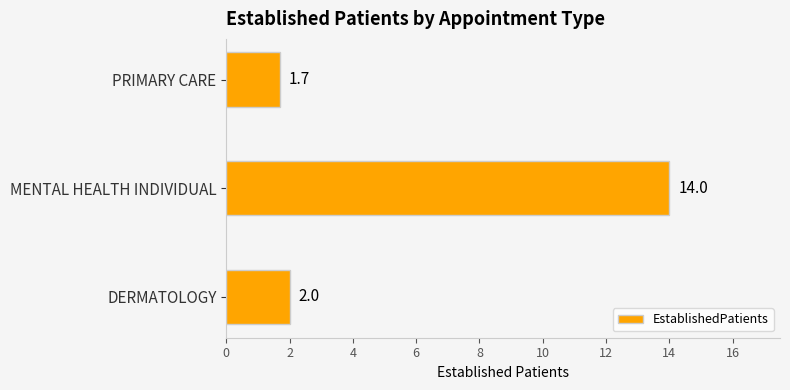

Rank the categories by value from highest to lowest.

MENTAL HEALTH INDIVIDUAL, DERMATOLOGY, PRIMARY CARE